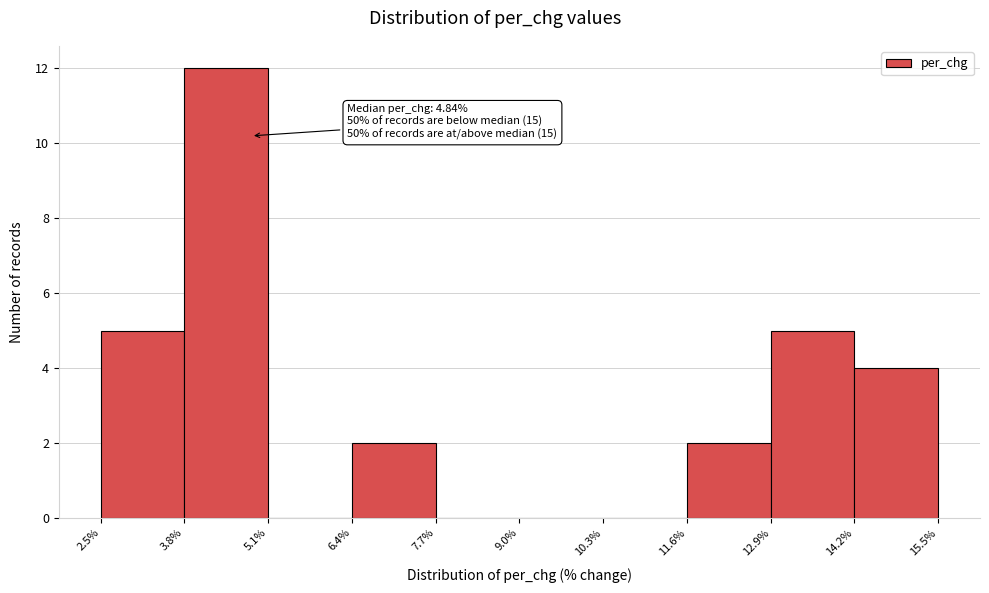

Which range on the x-axis has the tallest bar?

3.8% to 5.1%